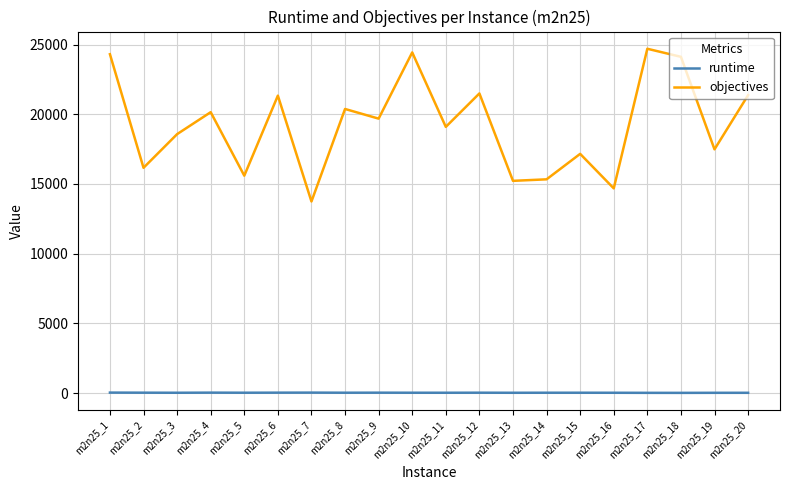

What are all the series names shown in the legend?

runtime, objectives